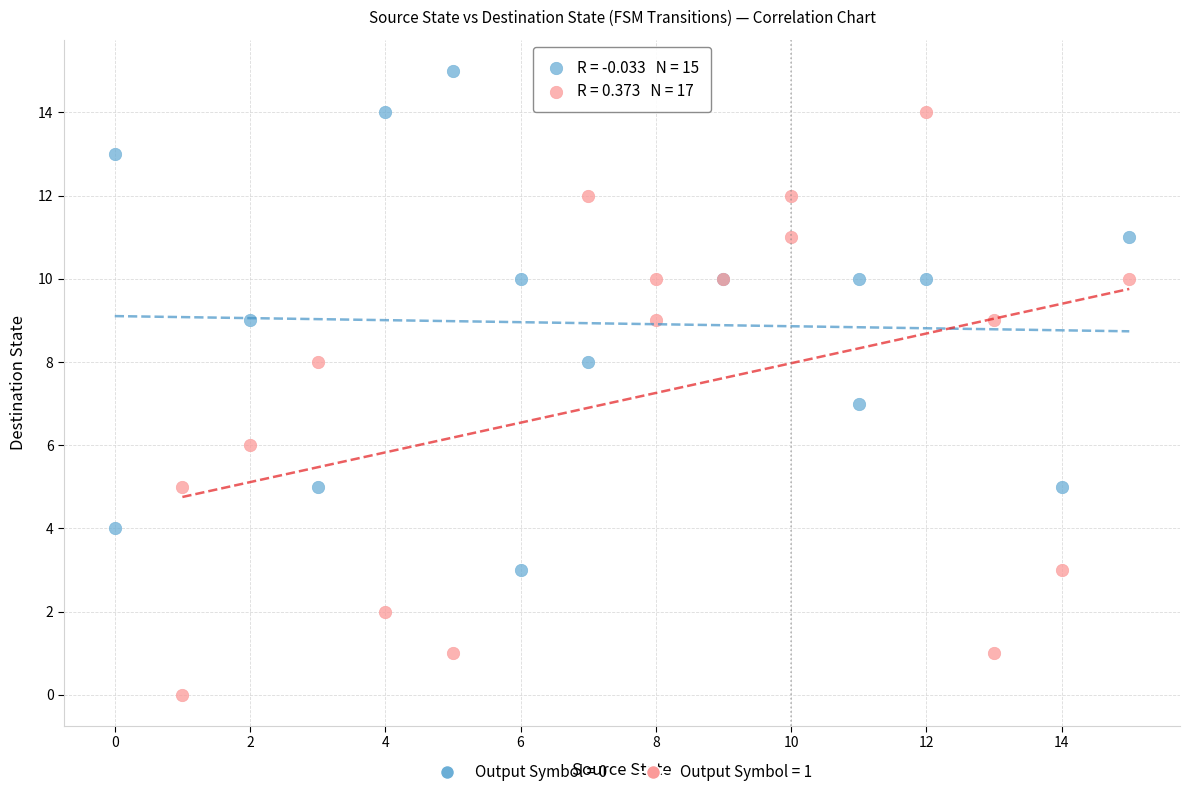

Which series reaches the minimum Y coordinate?

Output Symbol = 1